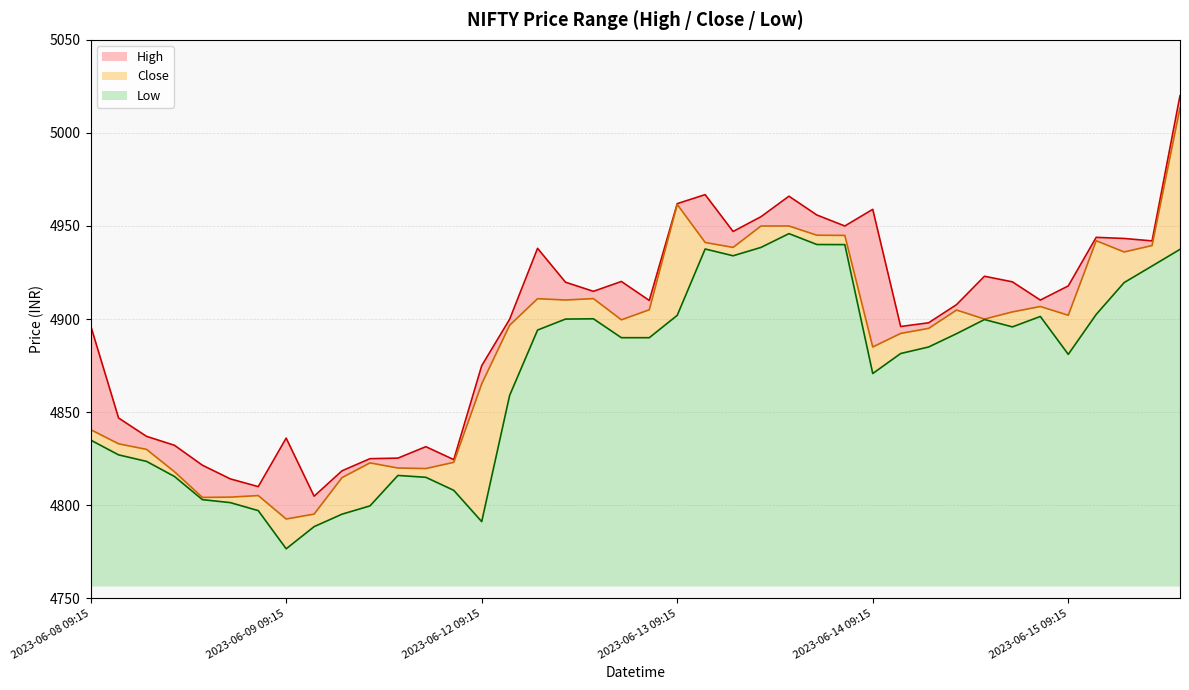

What is the difference between the High values at 2023-06-12 11:15 and 2023-06-08 10:15?

91.1